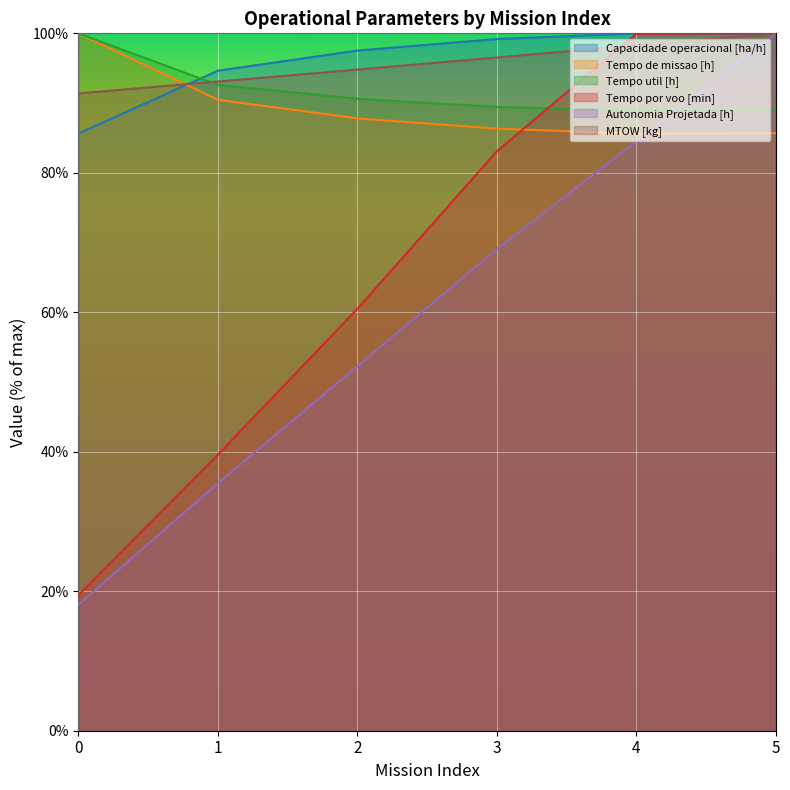

What is the minimum value shown in the chart?

18.1